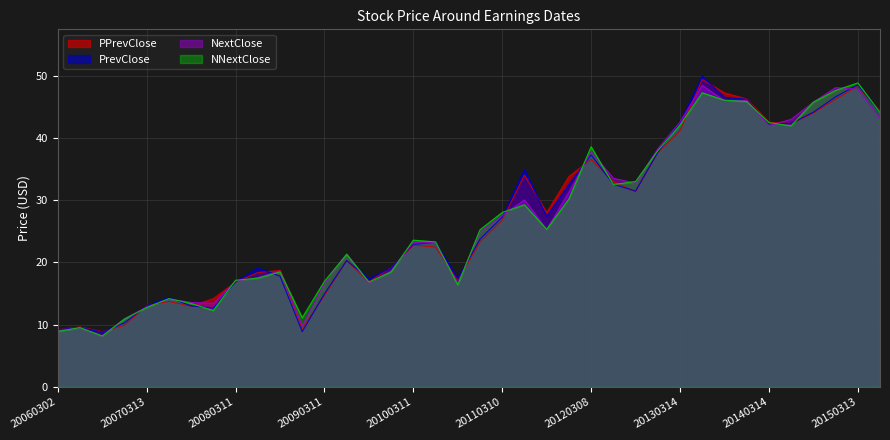

The value of PrevClose at 20100819 is 8.5. True or false?

False